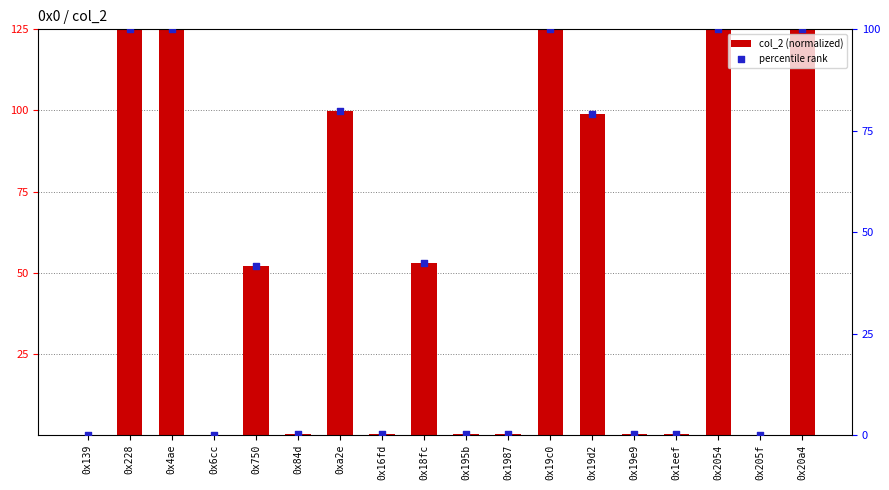

Which series has the largest total across all categories?

col_2 (normalized)